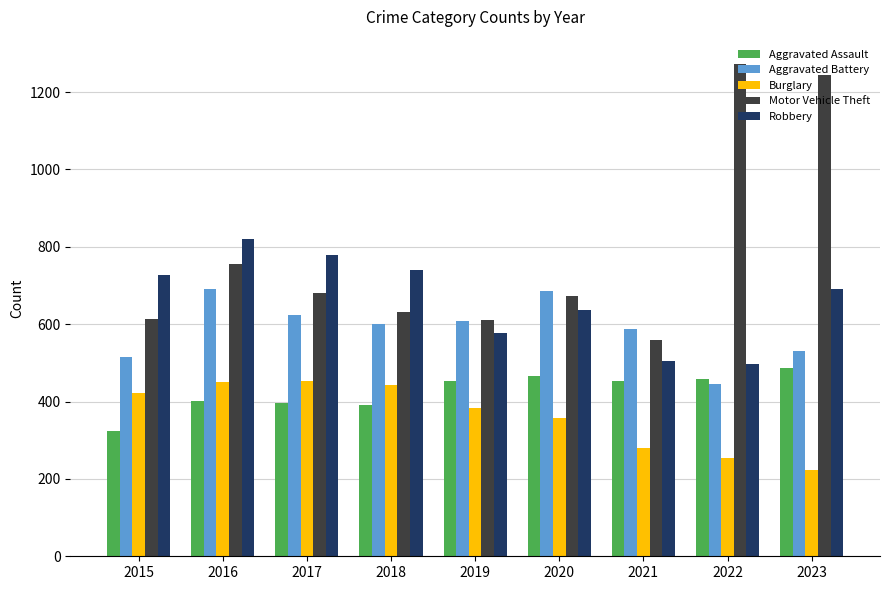

What are all the series names shown in the legend?

Aggravated Assault, Aggravated Battery, Burglary, Motor Vehicle Theft, Robbery